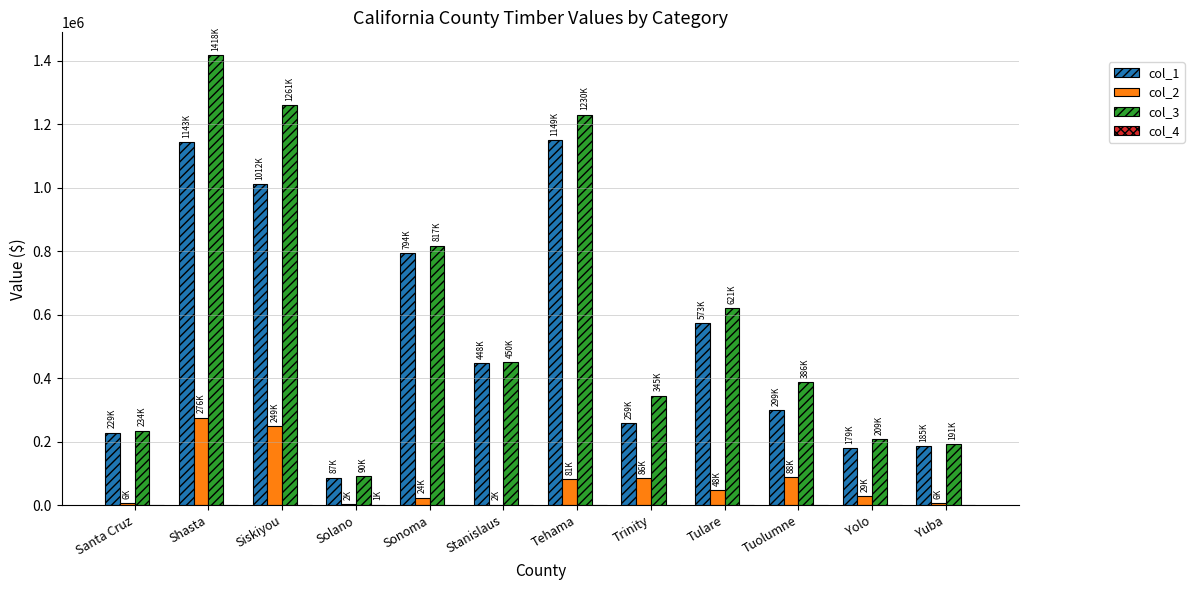

Between Tehama and Tuolumne, which series saw the biggest shift?

col_1